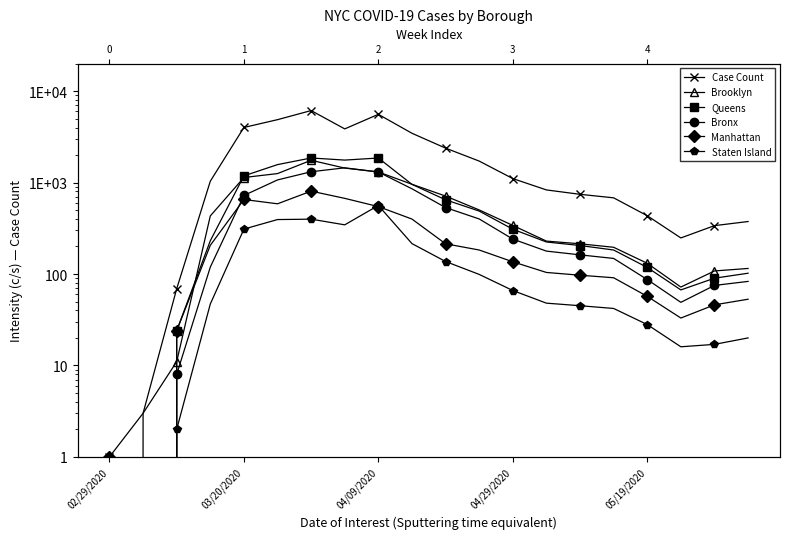

Which category has the highest value in the Bronx series?

7